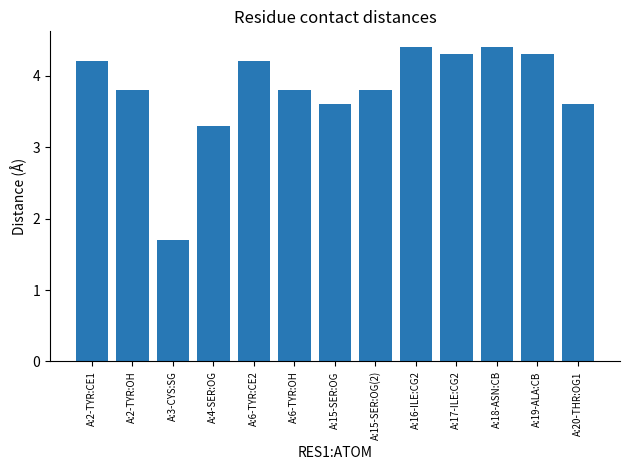

Which label corresponds to the smallest value in the chart?

A:3-CYS:SG